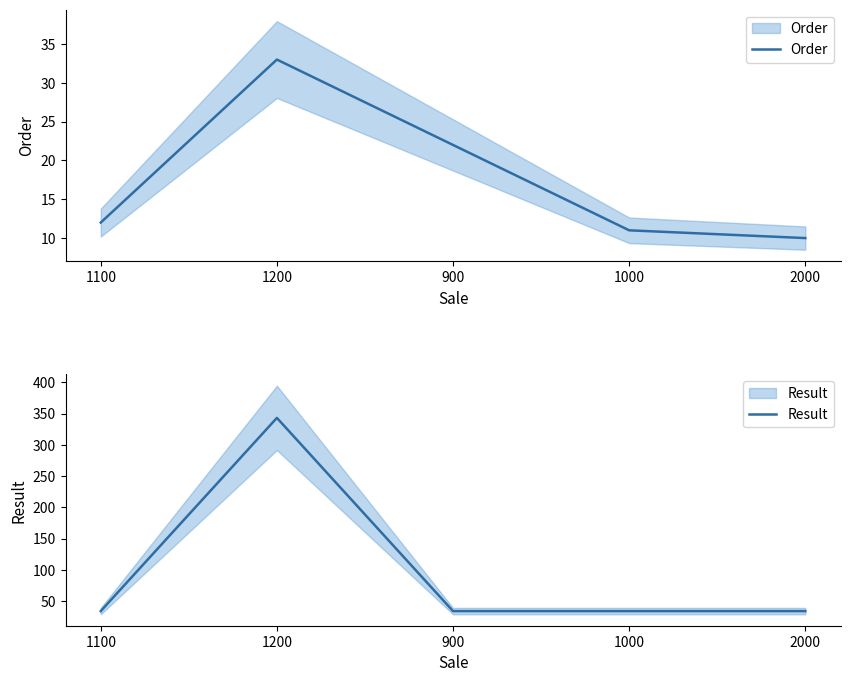

Is it true that Result equals 20 at 1000?

False